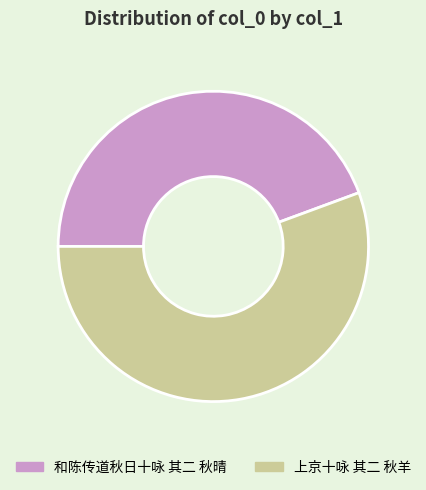

How many segments does this pie chart have?

2